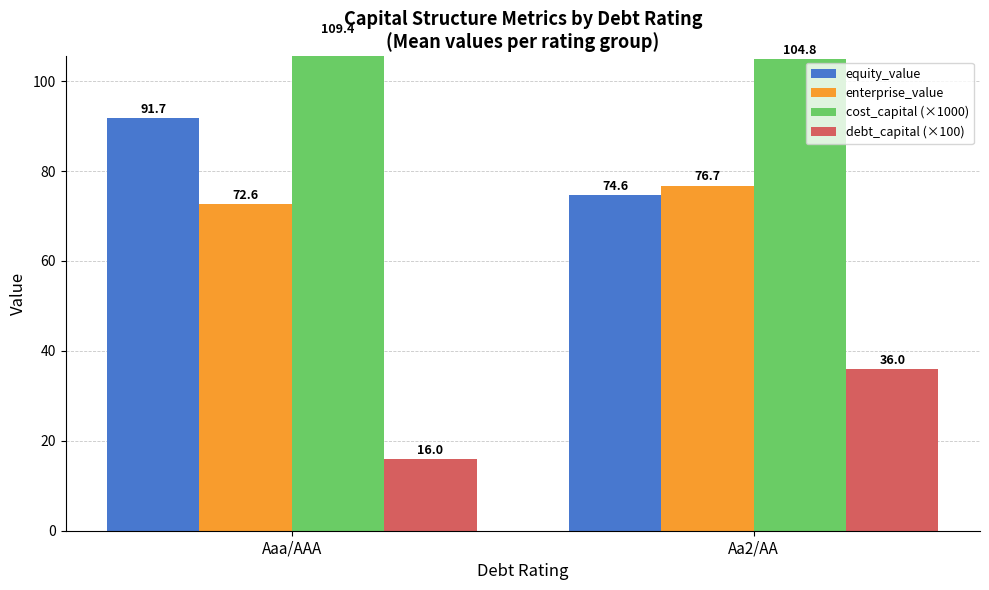

True or false: enterprise_value has a value of 110.8 at Aaa/AAA.

False